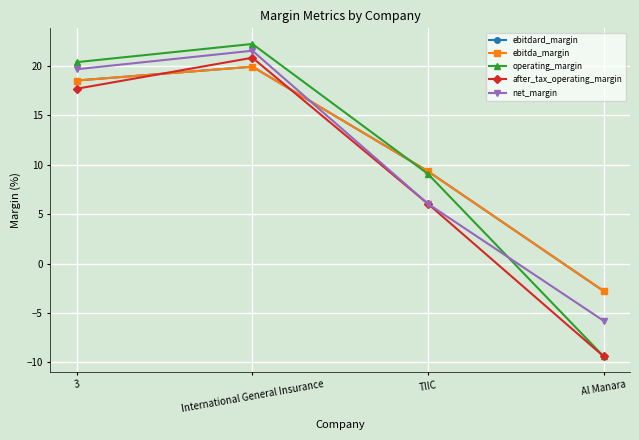

Read the ebitdard_margin value at TIIC.

9.3